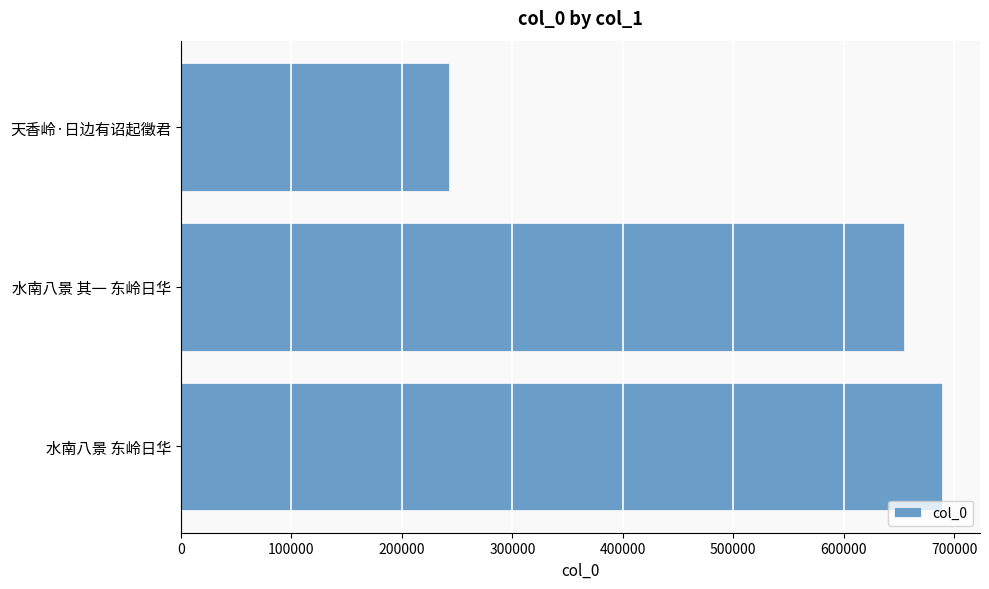

Reading top to bottom, transcribe all the data shown in this chart.

242519	654497	688831